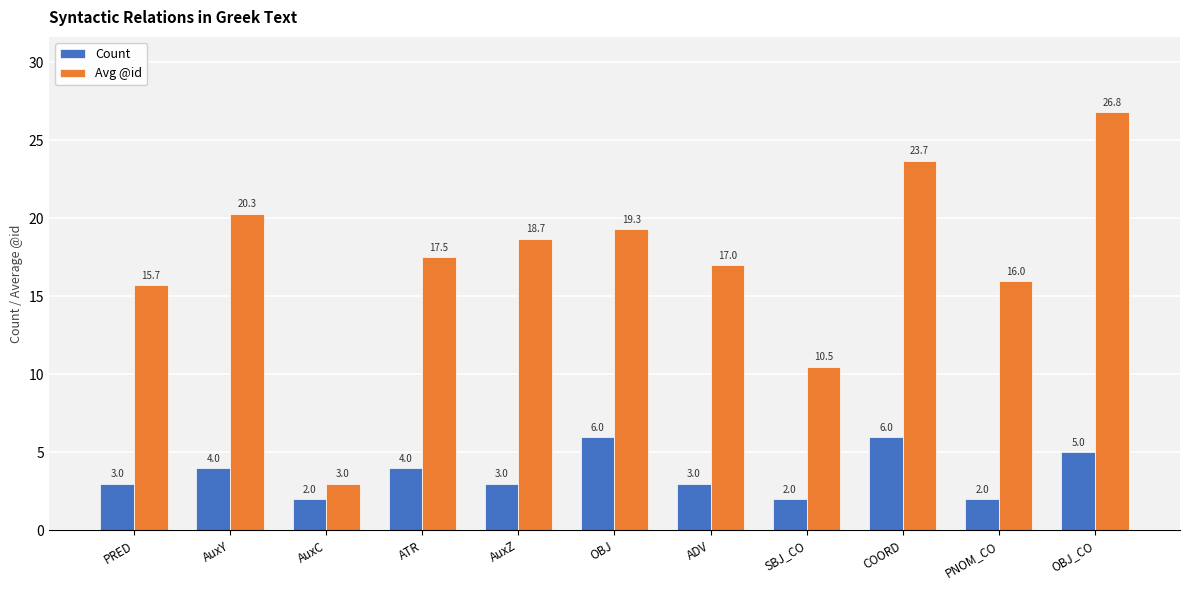

Are the bars grouped side by side (vs. stacked)?

Yes